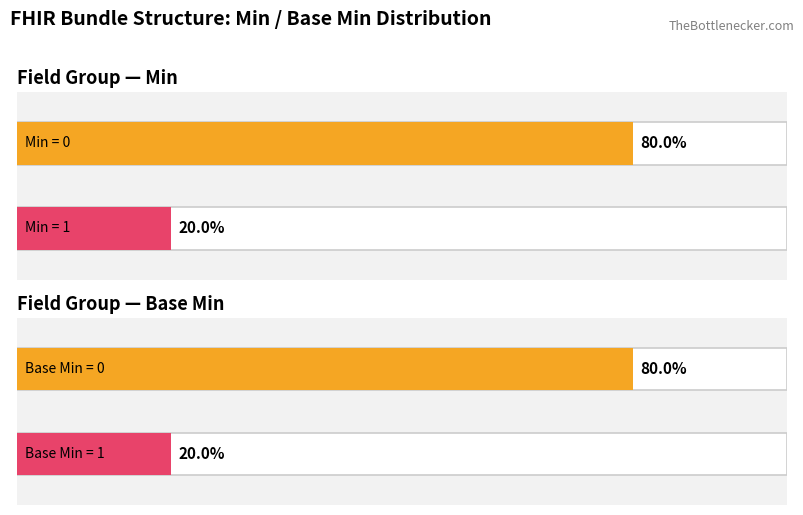

Which series has the largest total across all categories?

Min